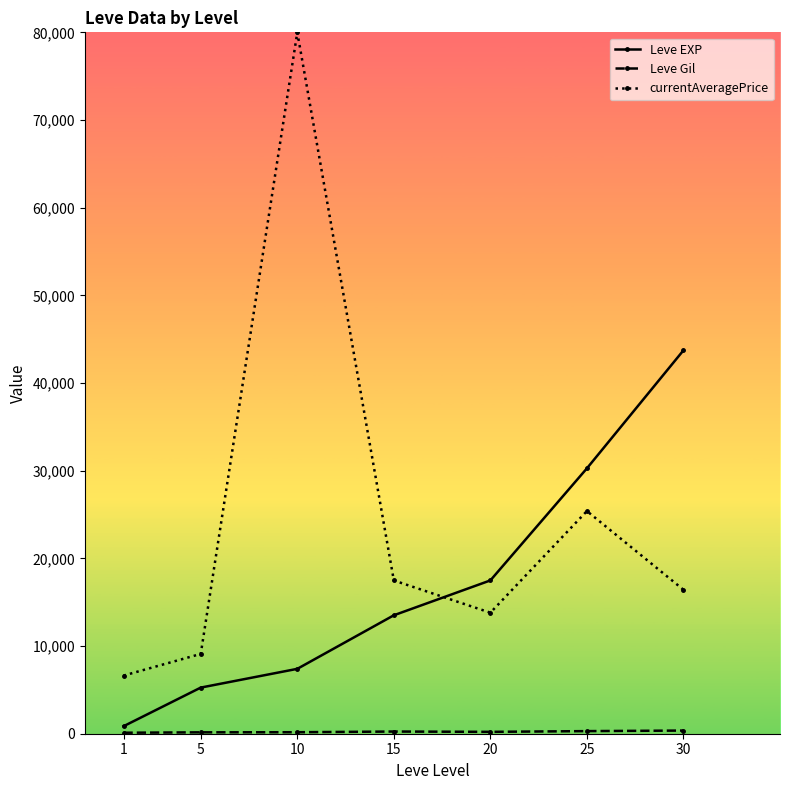

Which series has the largest range (max minus min)?

currentAveragePrice